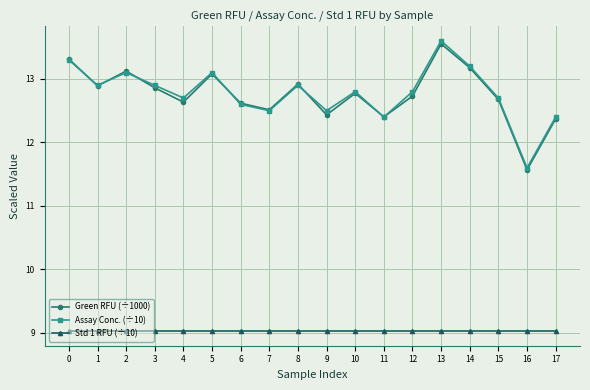

How many lines are shown in the chart?

3